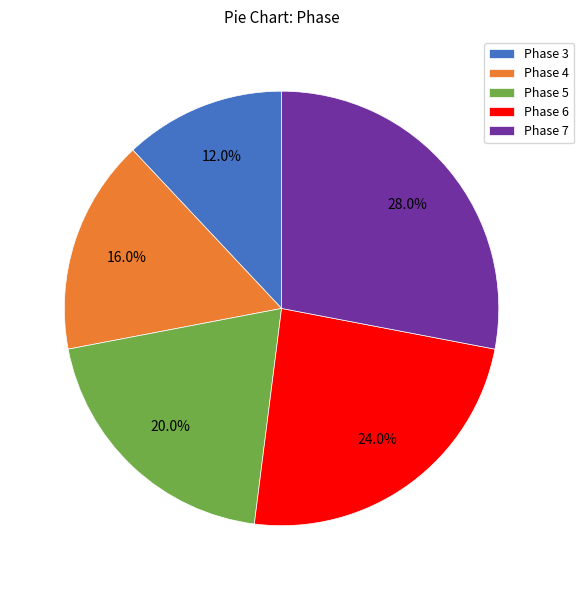

Rank the categories by value from highest to lowest.

Phase 7, Phase 6, Phase 5, Phase 4, Phase 3